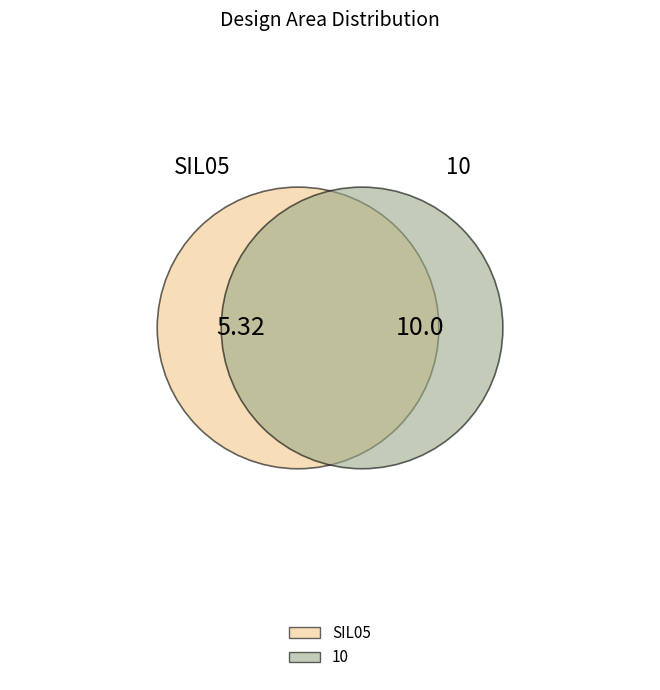

What percentage is NOT represented by 10?

34.7%